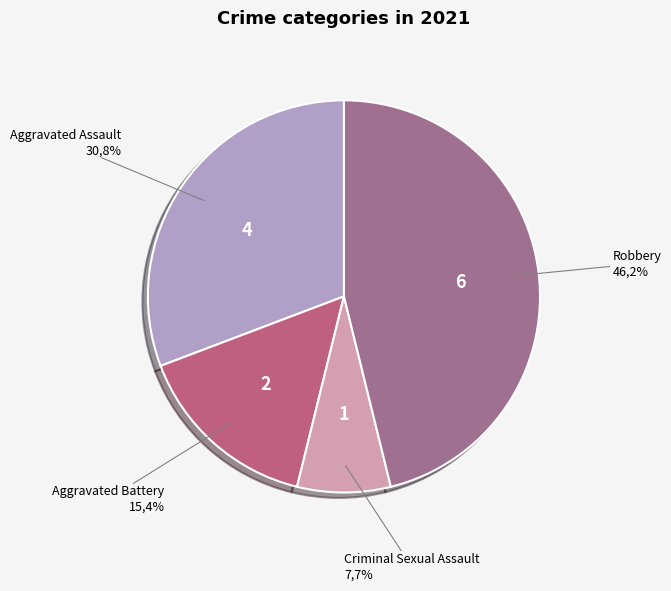

How many slices are in this pie chart?

4